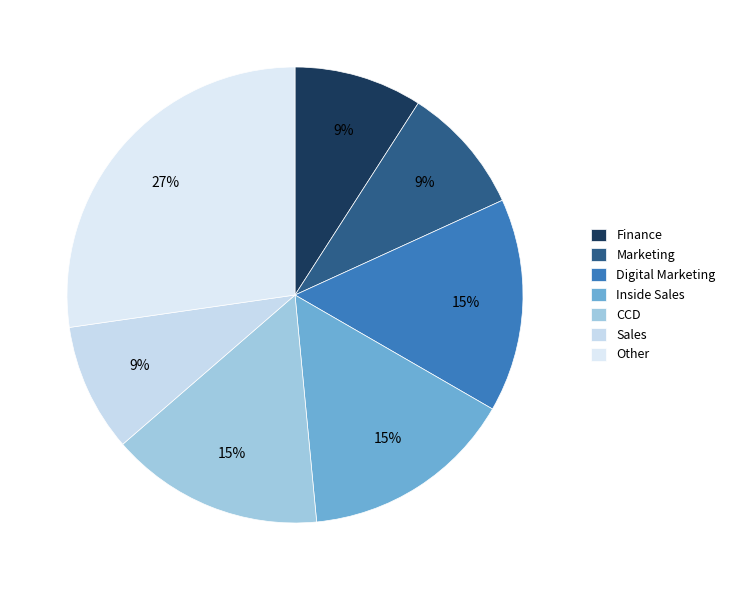

What percentage is the Other slice, to the nearest percent?

27%